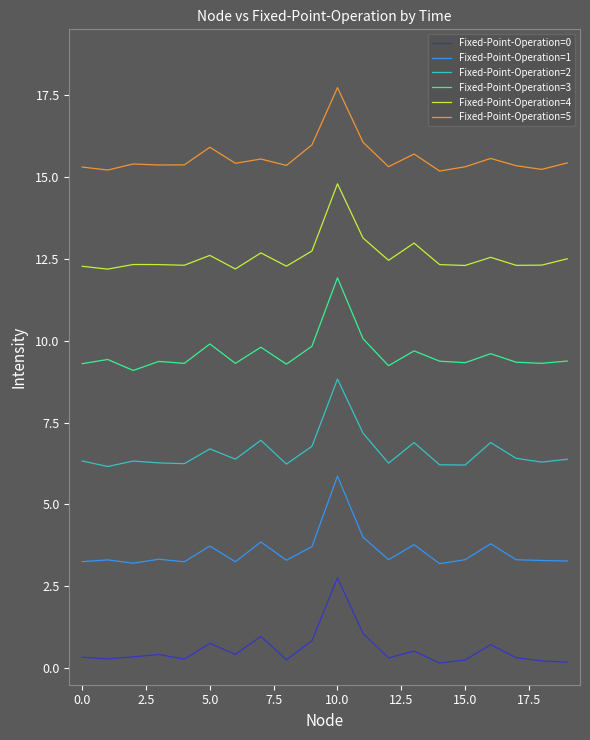

True or false: Fixed-Point-Operation=5 and Fixed-Point-Operation=1 cross at least once.

False